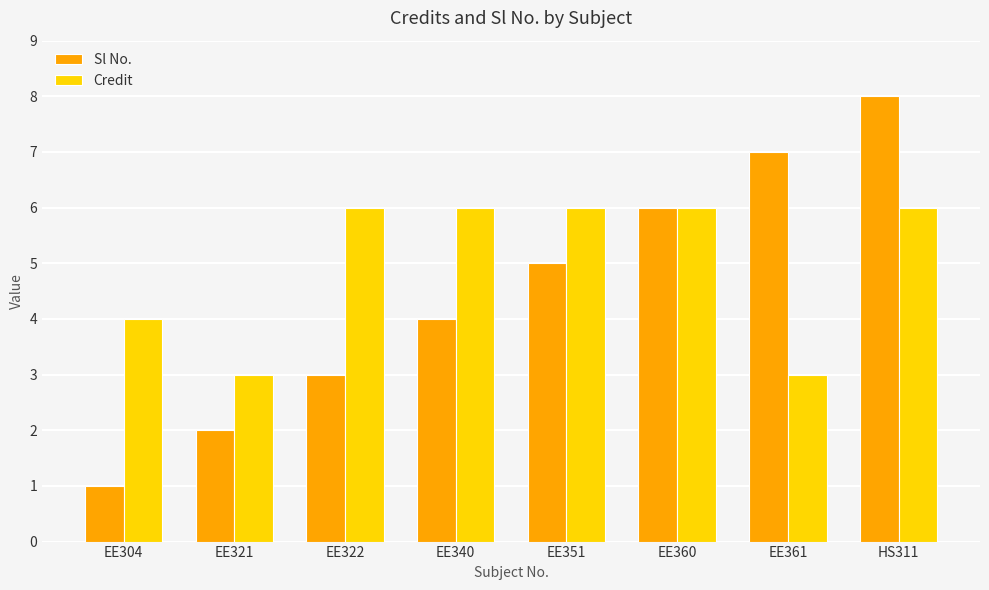

Which label corresponds to the largest value in the chart?

HS311